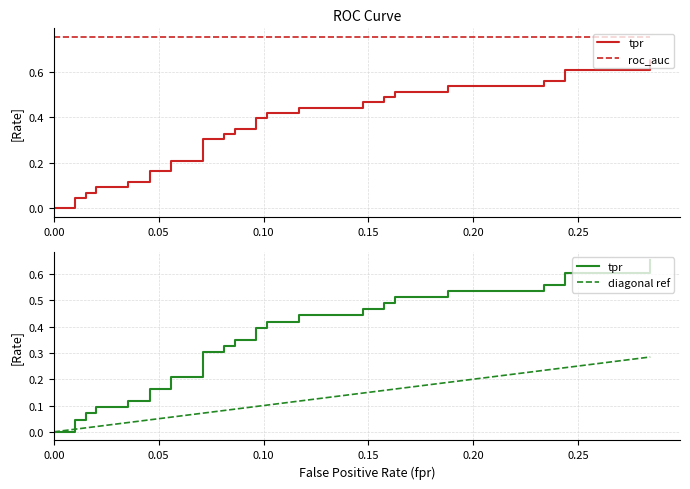

Rank the series by their average value, from highest to lowest.

roc_auc, tpr, diagonal ref